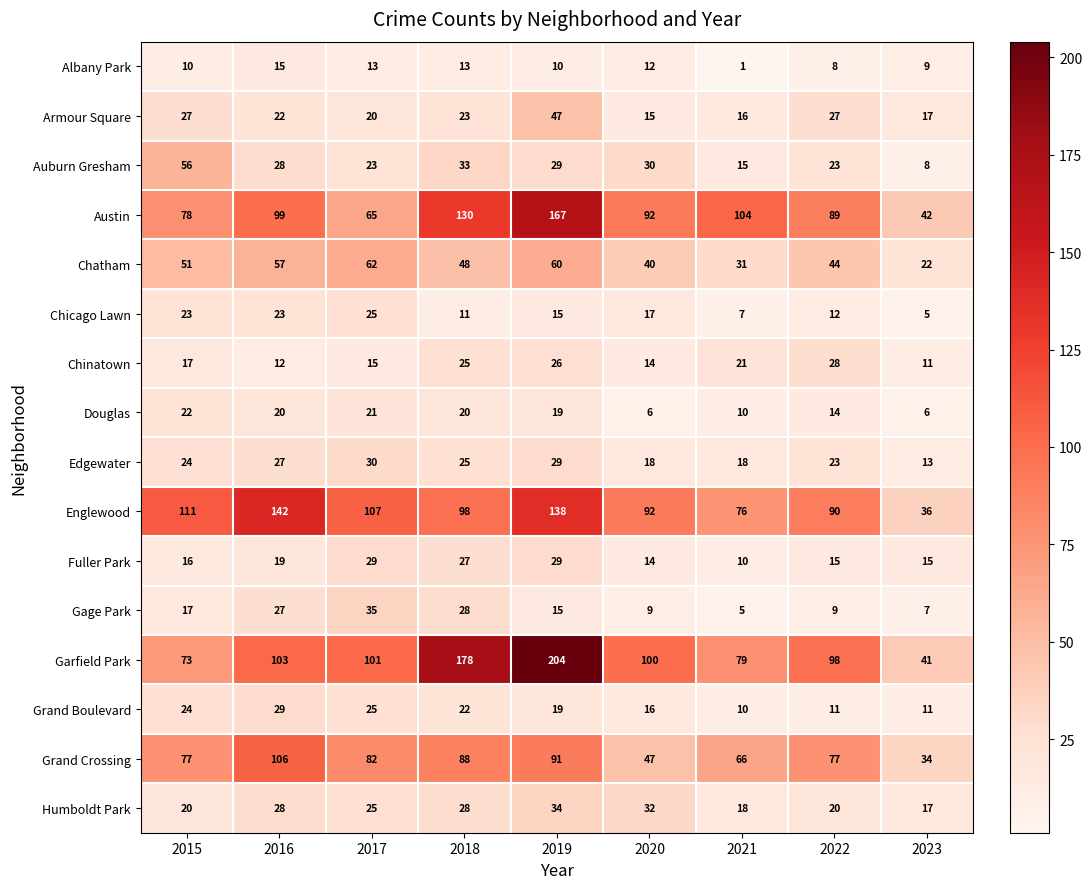

What is the difference between the second highest and second lowest values in the Gage Park series?

21